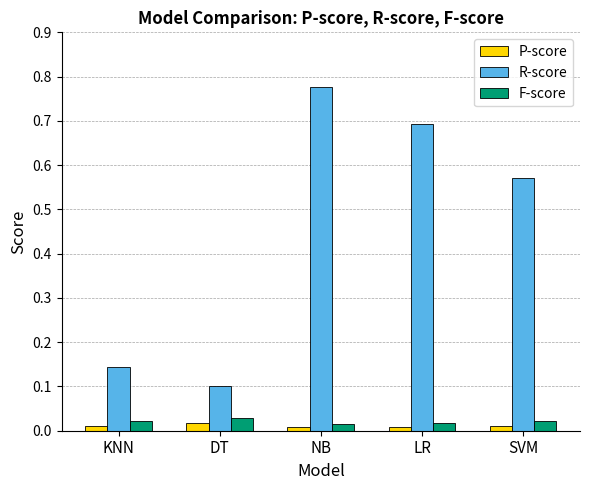

The value of P-score at SVM is 0.0. True or false?

True